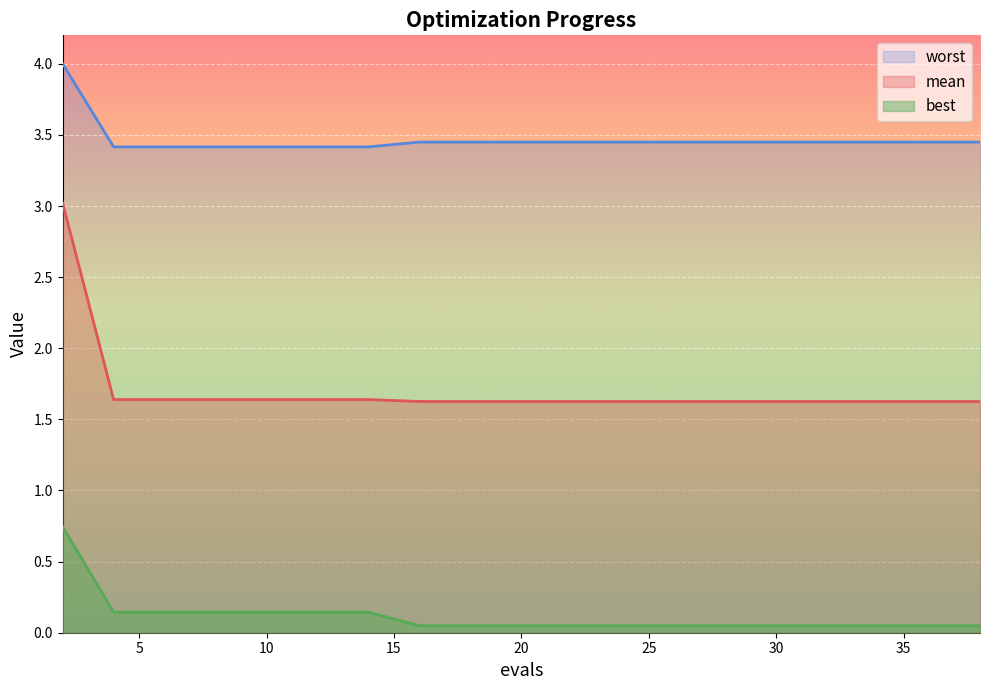

The best series shows 0.0 at 26. True or false?

False